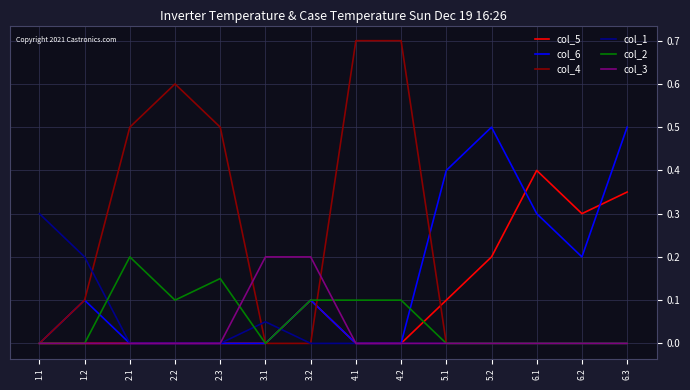

What is the total value across all series at 4.2?

0.8